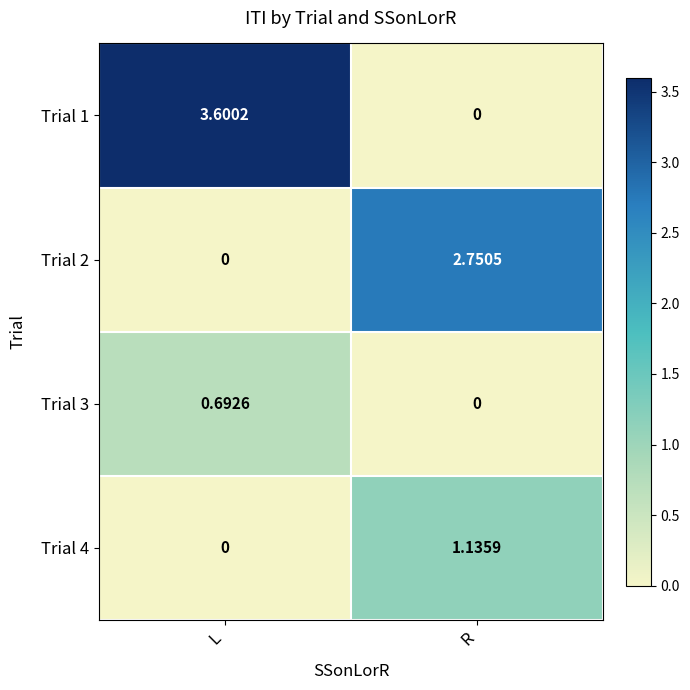

At which category is the sum across all series the highest?

L